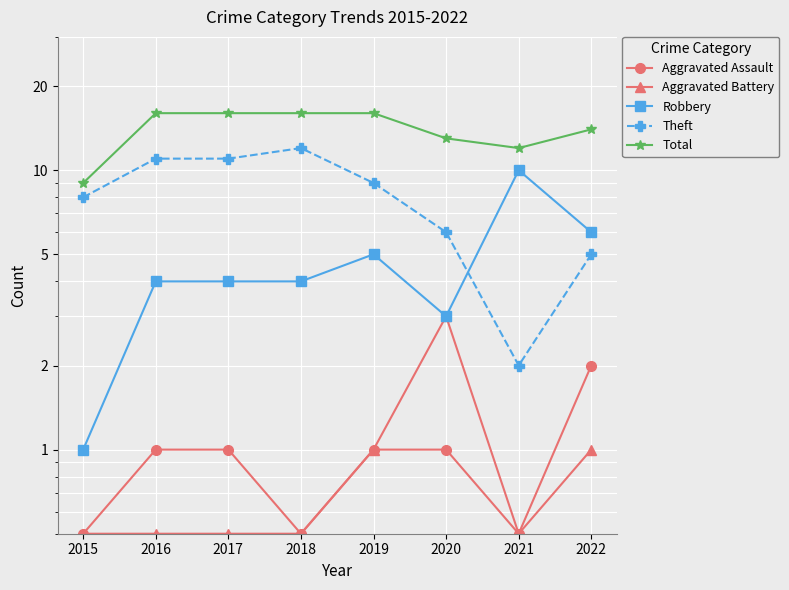

Count the number of data series in this chart.

5